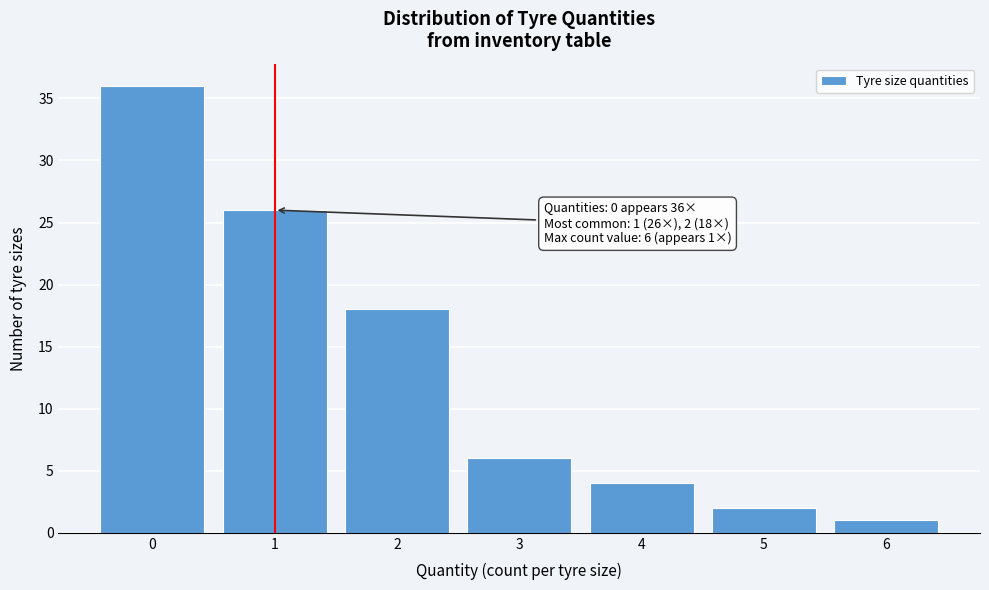

Over which range of the x-axis is the bar tallest?

-0.5 to 0.5